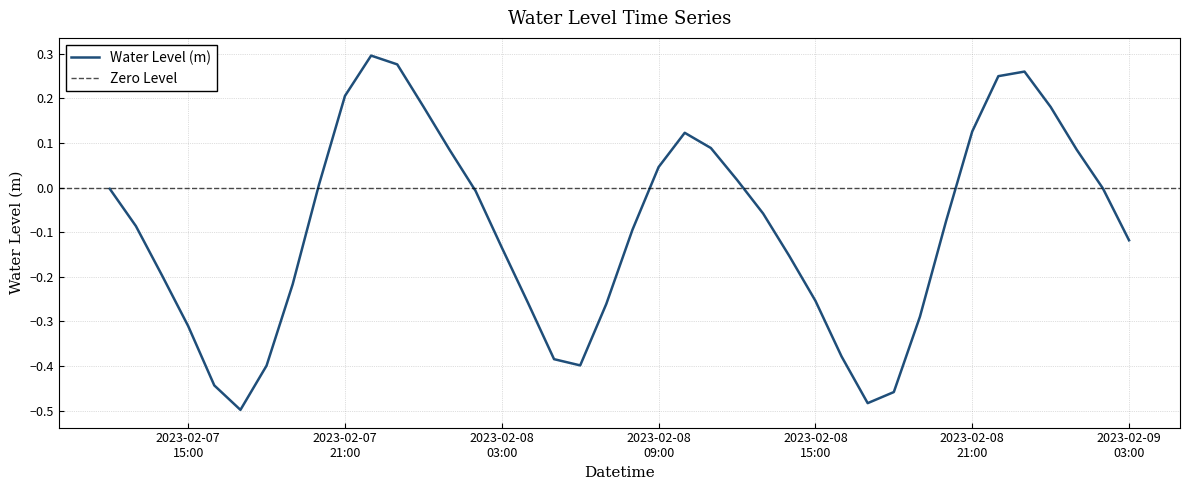

Rank the categories by value from highest to lowest.

2023-02-07 22:00:00, 2023-02-07 23:00:00, 2023-02-08 23:00:00, 2023-02-08 22:00:00, 2023-02-07 21:00:00, 2023-02-08 00:00:00, 2023-02-09 00:00:00, 2023-02-08 21:00:00, 2023-02-08 10:00:00, 2023-02-08 11:00:00, 2023-02-08 01:00:00, 2023-02-09 01:00:00, 2023-02-08 09:00:00, 2023-02-08 12:00:00, 2023-02-07 20:00:00, 2023-02-09 02:00:00, 2023-02-07 12:00:00, 2023-02-08 02:00:00, 2023-02-08 13:00:00, 2023-02-08 20:00:00, 2023-02-07 13:00:00, 2023-02-08 08:00:00, 2023-02-09 03:00:00, 2023-02-08 03:00:00, 2023-02-08 14:00:00, 2023-02-07 14:00:00, 2023-02-07 19:00:00, 2023-02-08 15:00:00, 2023-02-08 04:00:00, 2023-02-08 07:00:00, 2023-02-08 19:00:00, 2023-02-07 15:00:00, 2023-02-08 16:00:00, 2023-02-08 05:00:00, 2023-02-08 06:00:00, 2023-02-07 18:00:00, 2023-02-07 16:00:00, 2023-02-08 18:00:00, 2023-02-08 17:00:00, 2023-02-07 17:00:00